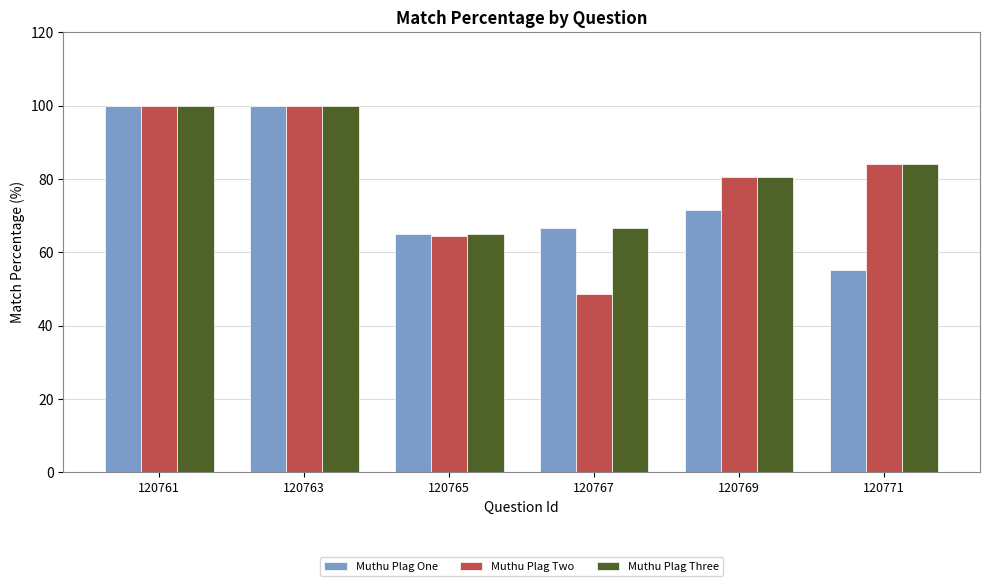

What is the smallest value displayed?

48.6